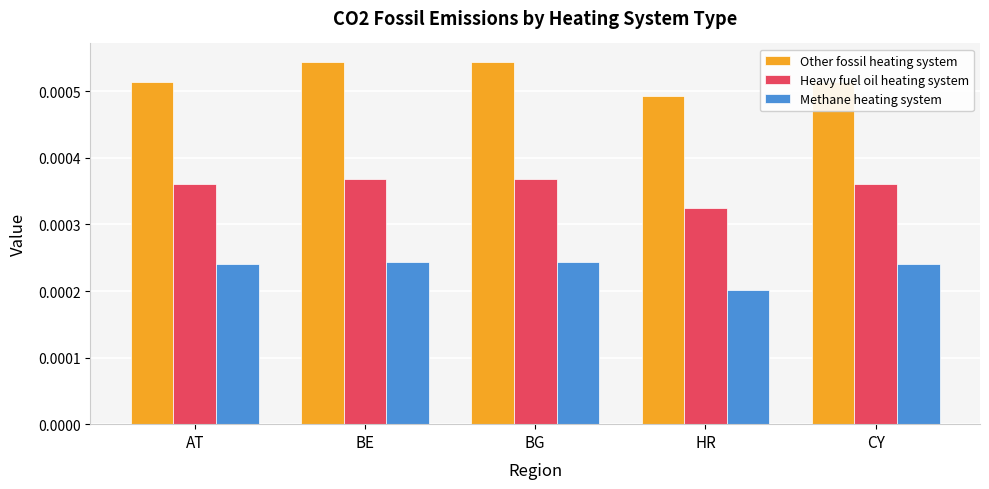

Between AT and HR, which series saw the biggest shift?

Methane heating system